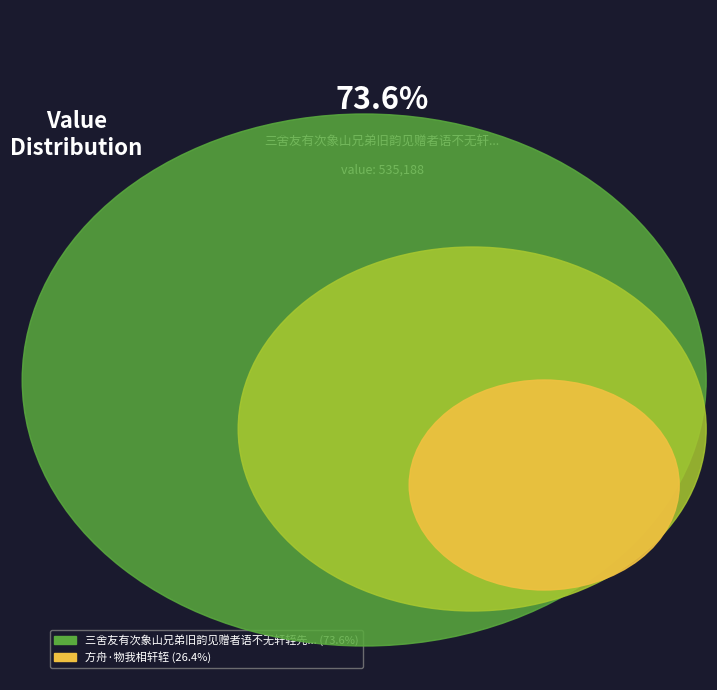

What is the ratio of the value at 三舍友有次象山兄弟旧韵见赠者语不无轩轾先贤意因次其韵复之并以谂之师泉翁 to the value at 方舟·物我相轩轾?

2.8